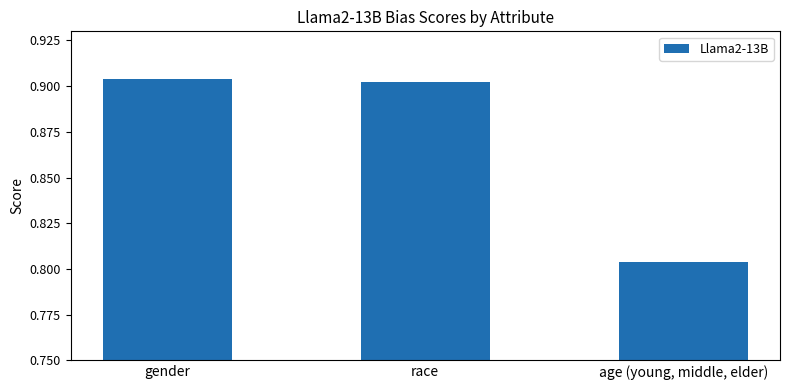

What is the label of the 2nd bar from the left?

race